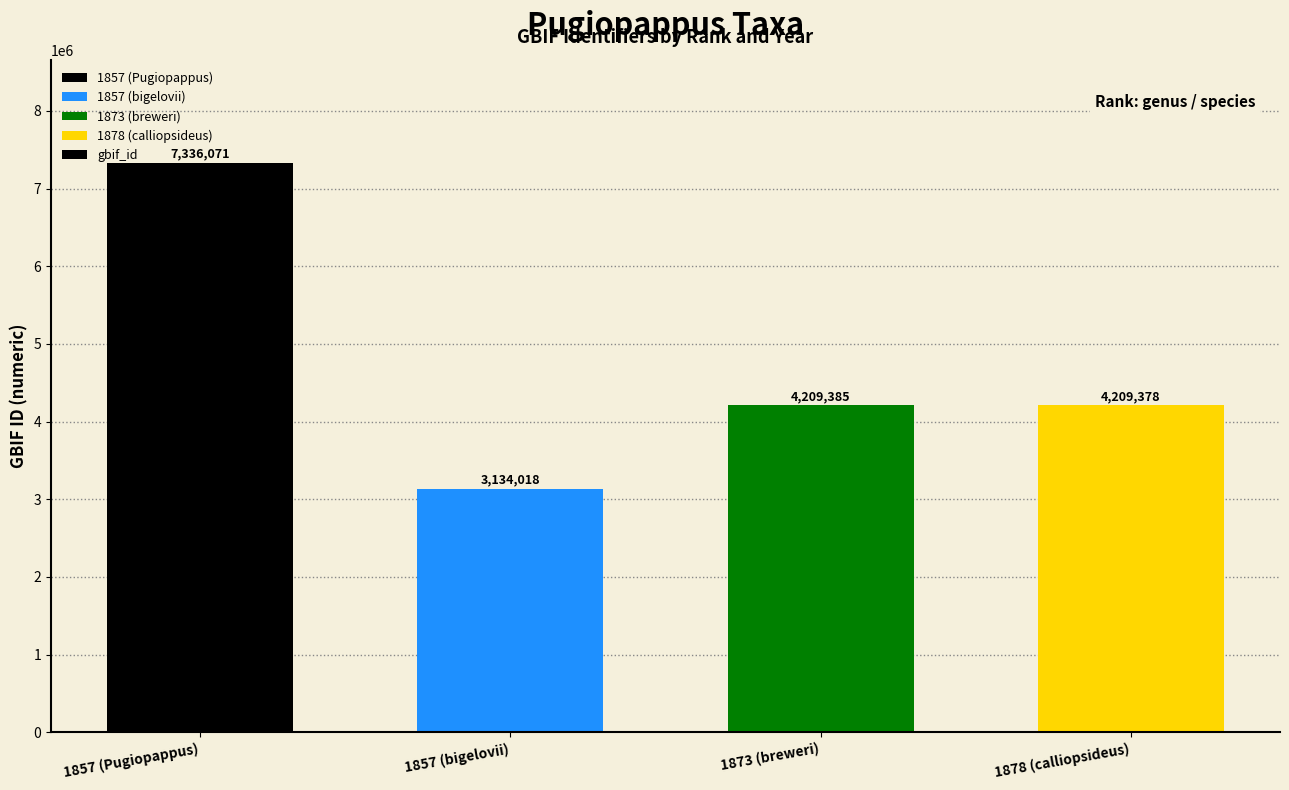

What is the minimum value shown in the chart?

3134018